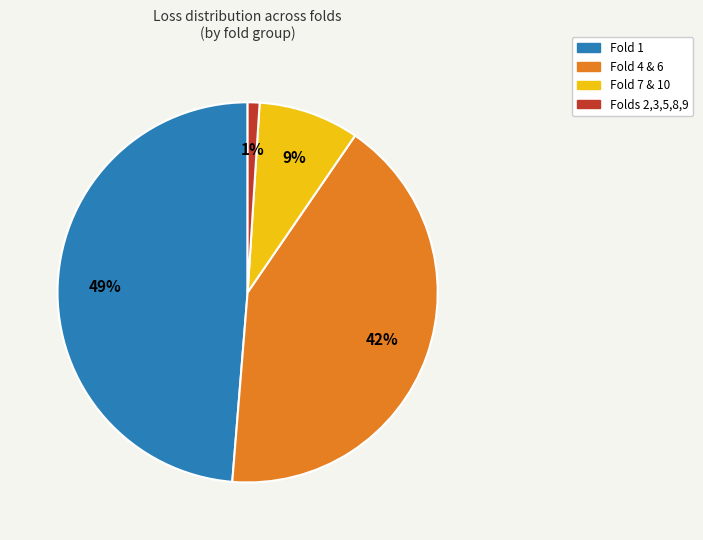

Is it true that Fold 4 & 6 is 42% of the pie?

True